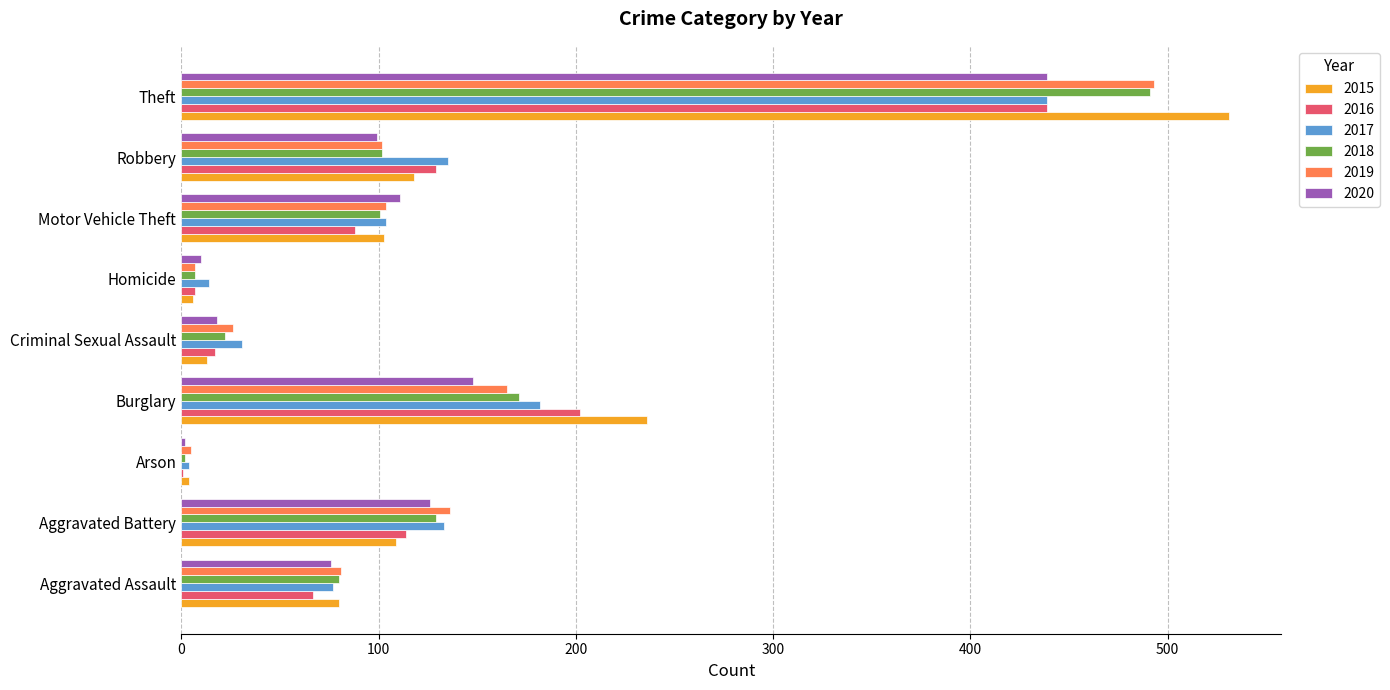

Read the 2015 value at Criminal Sexual Assault.

13